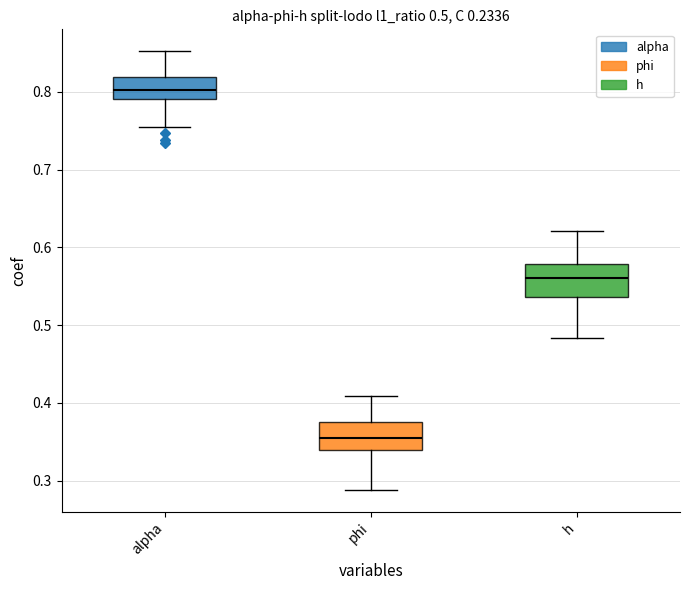

Which box's median line is the highest?

alpha